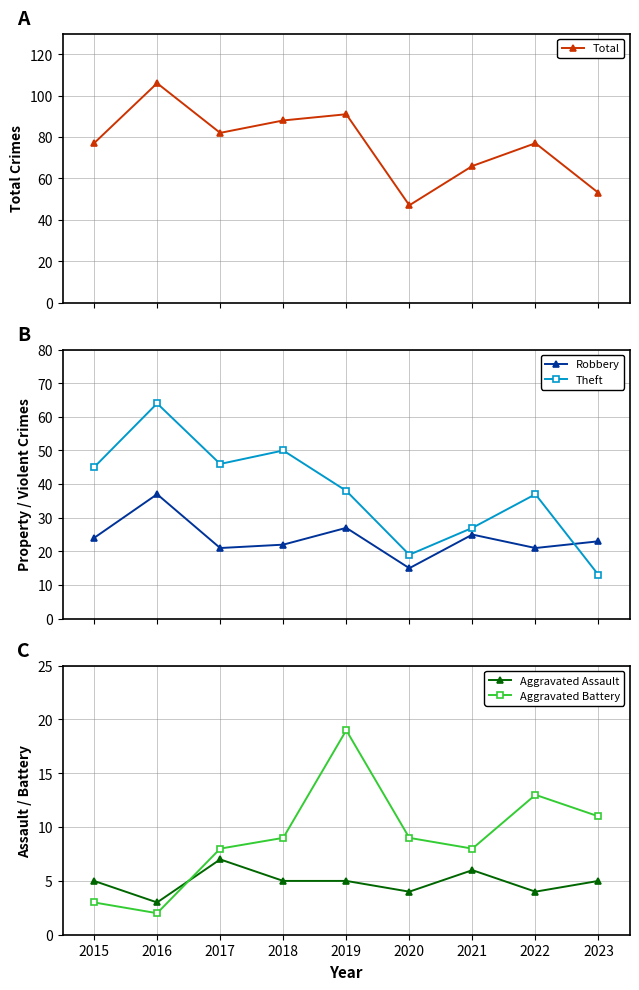

True or false: Aggravated Assault and Total cross at least once.

False